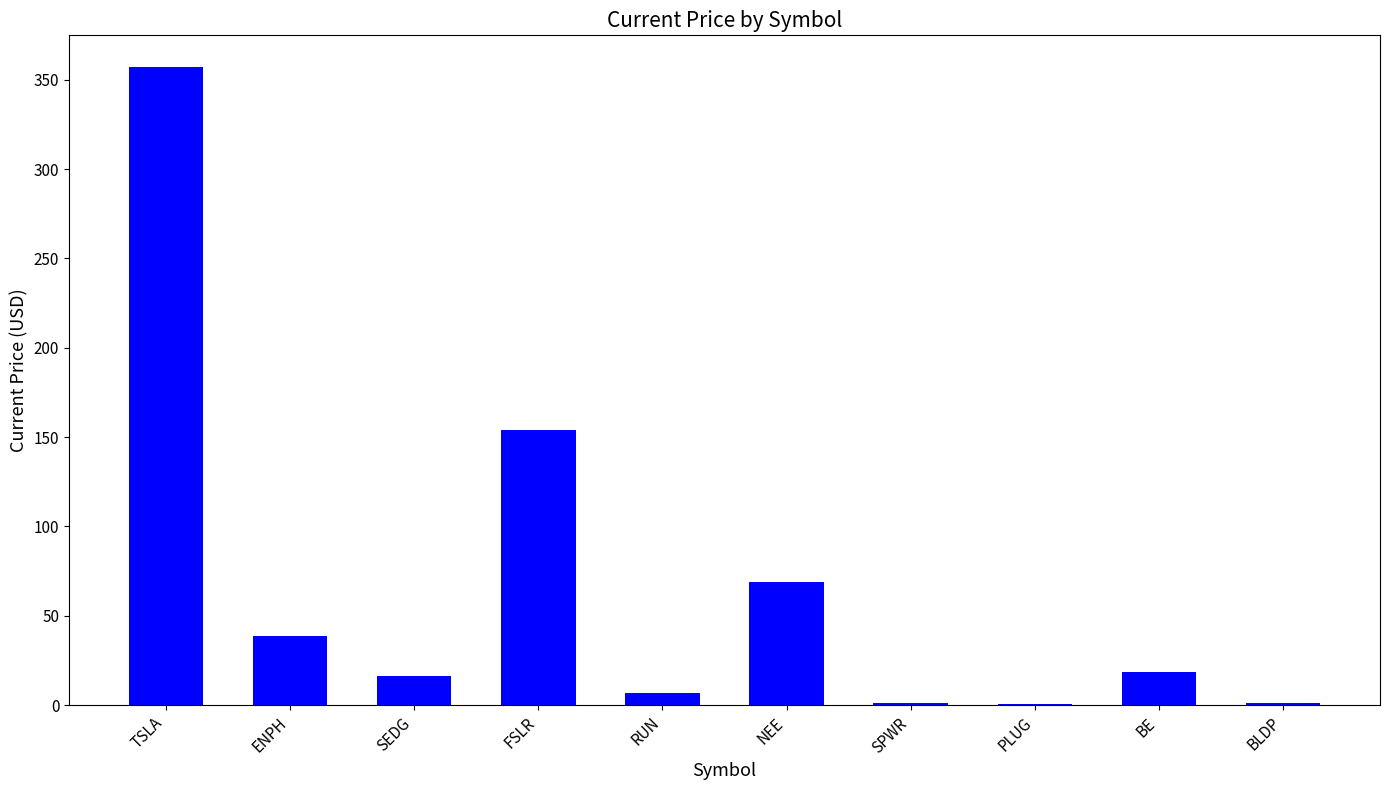

What is the maximum value shown in the chart?

357.0